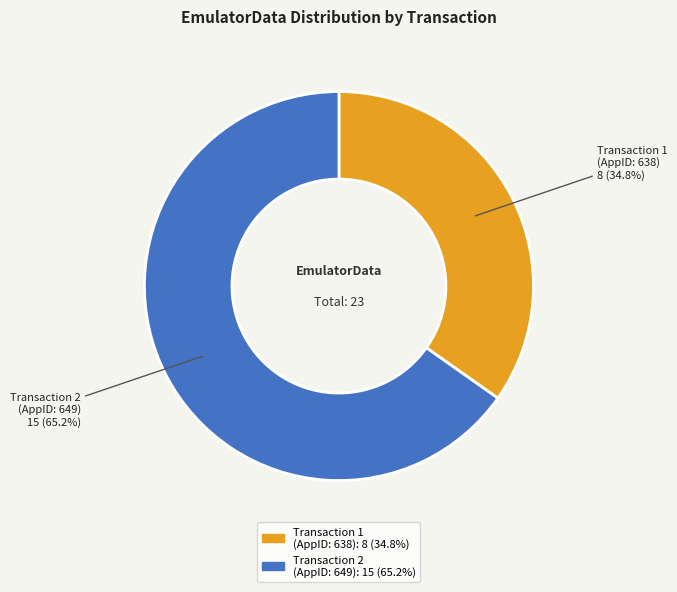

What is the smallest slice in the pie chart?

Transaction 1 (AppID: 638)